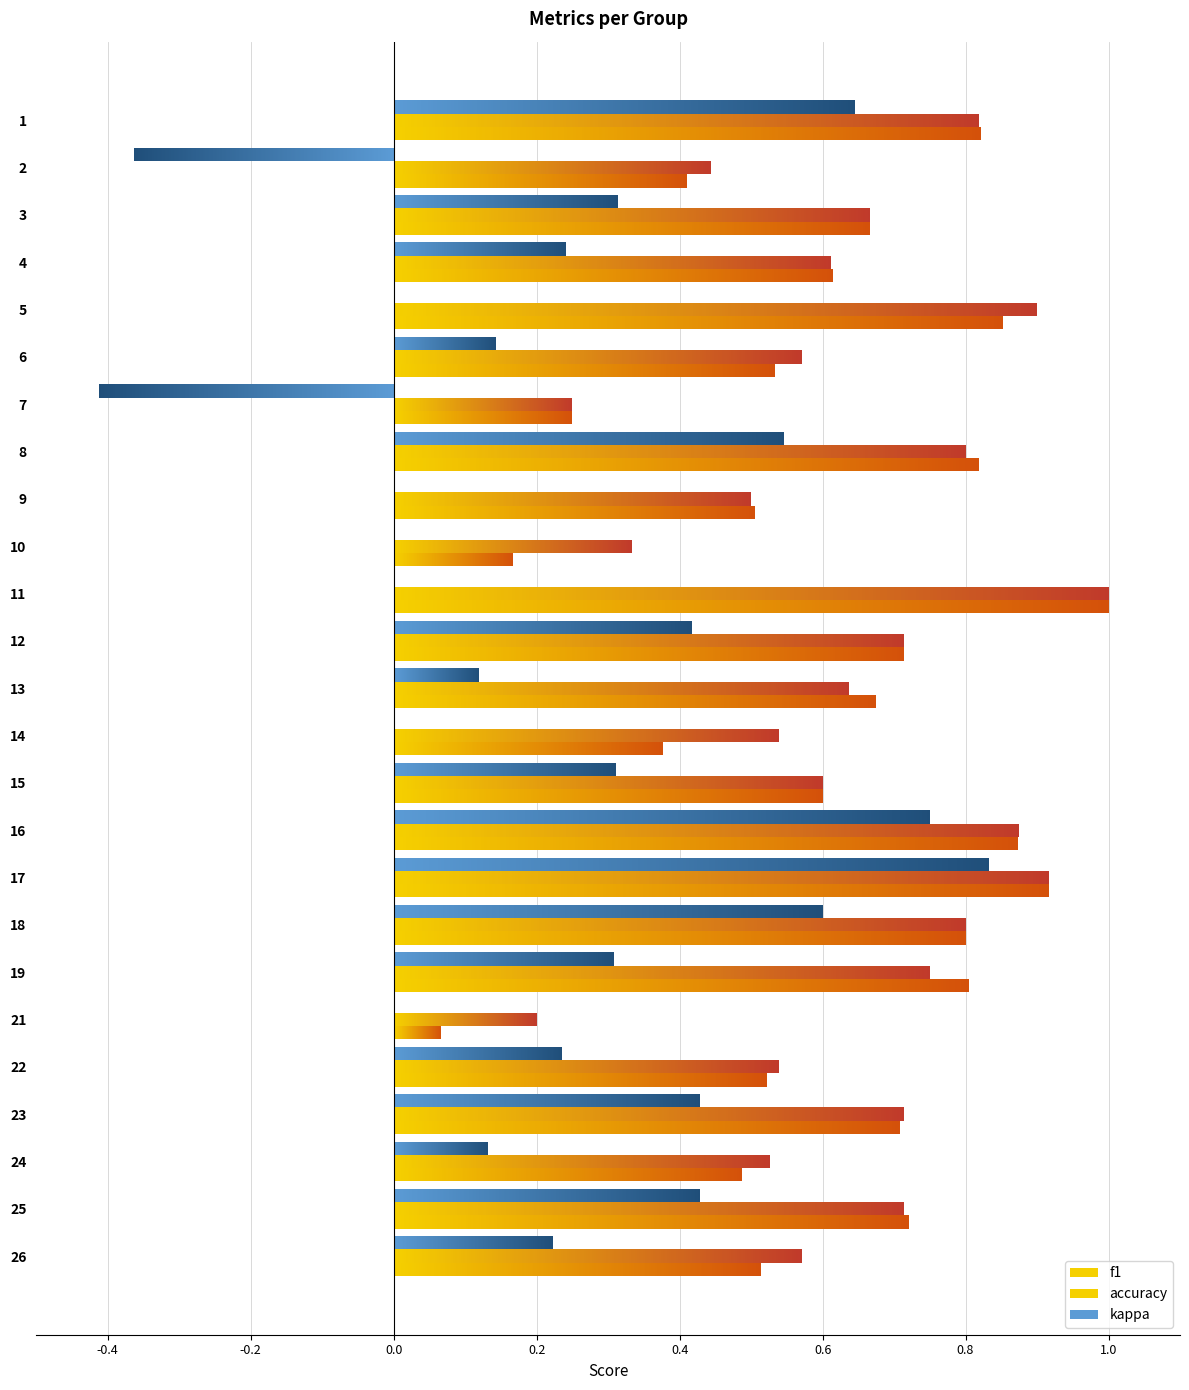

What is the sum of the f1 values at 10 and 15?

0.8